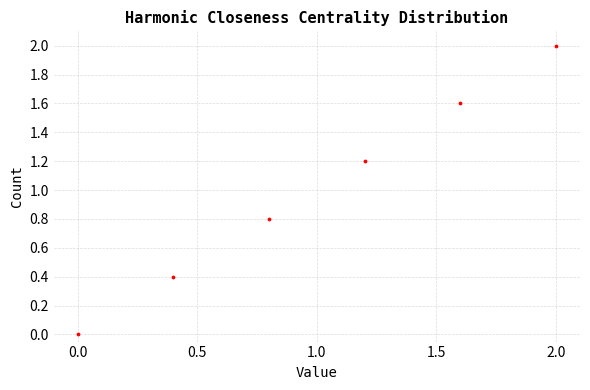

What is the average Y value?

1.0